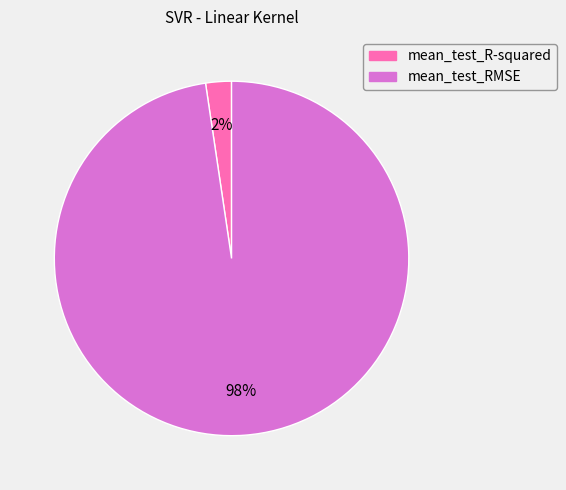

Does any single category account for the majority?

Yes